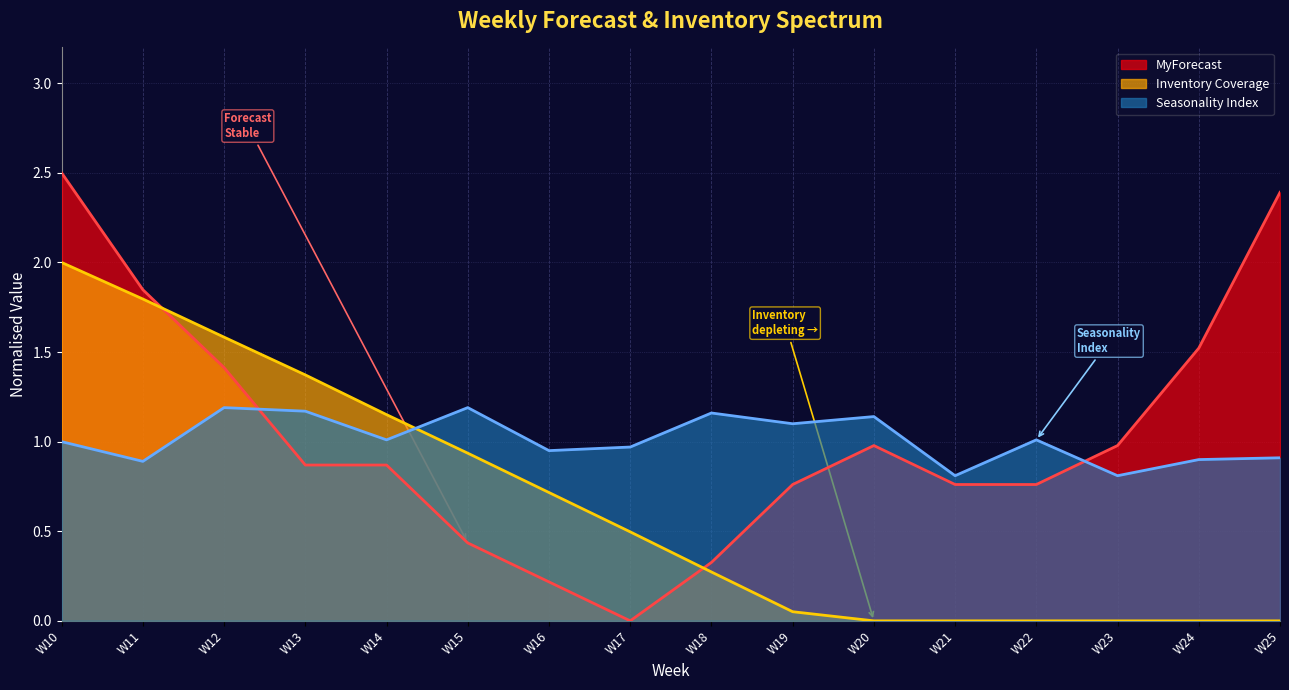

The value of Seasonality Index at W22 is 1.6. True or false?

False